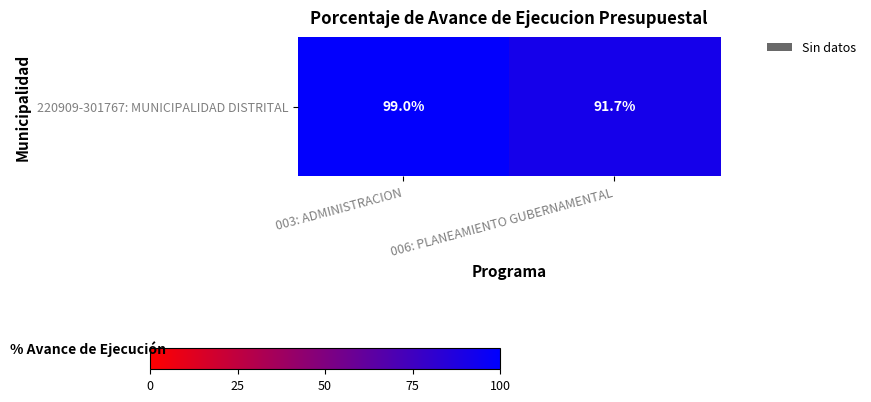

True or false: the data shows 99.0 at 003: ADMINISTRACION.

True